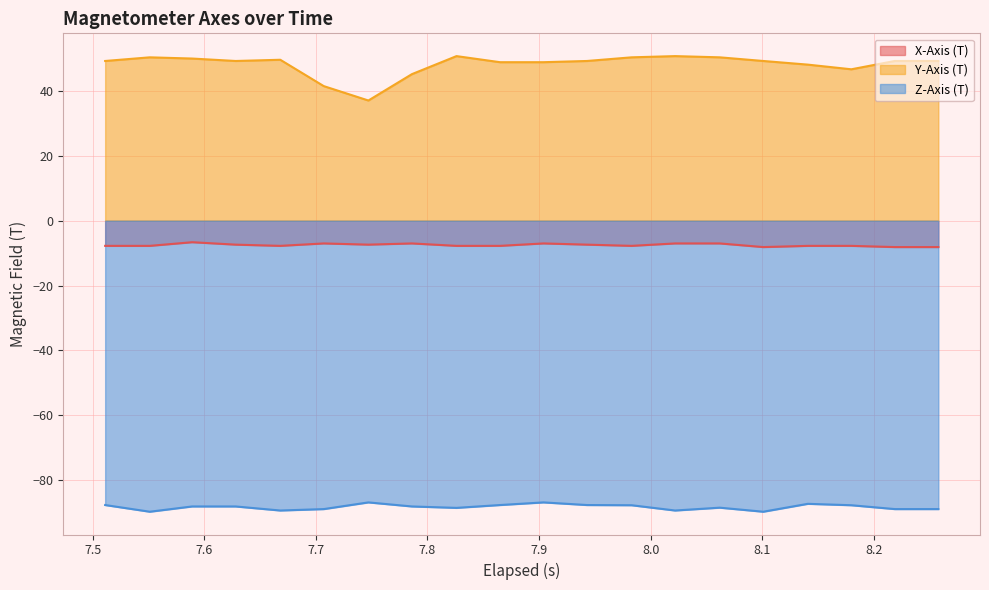

What is the difference between the maximum and minimum values in the Y-Axis (T) series?

13.7